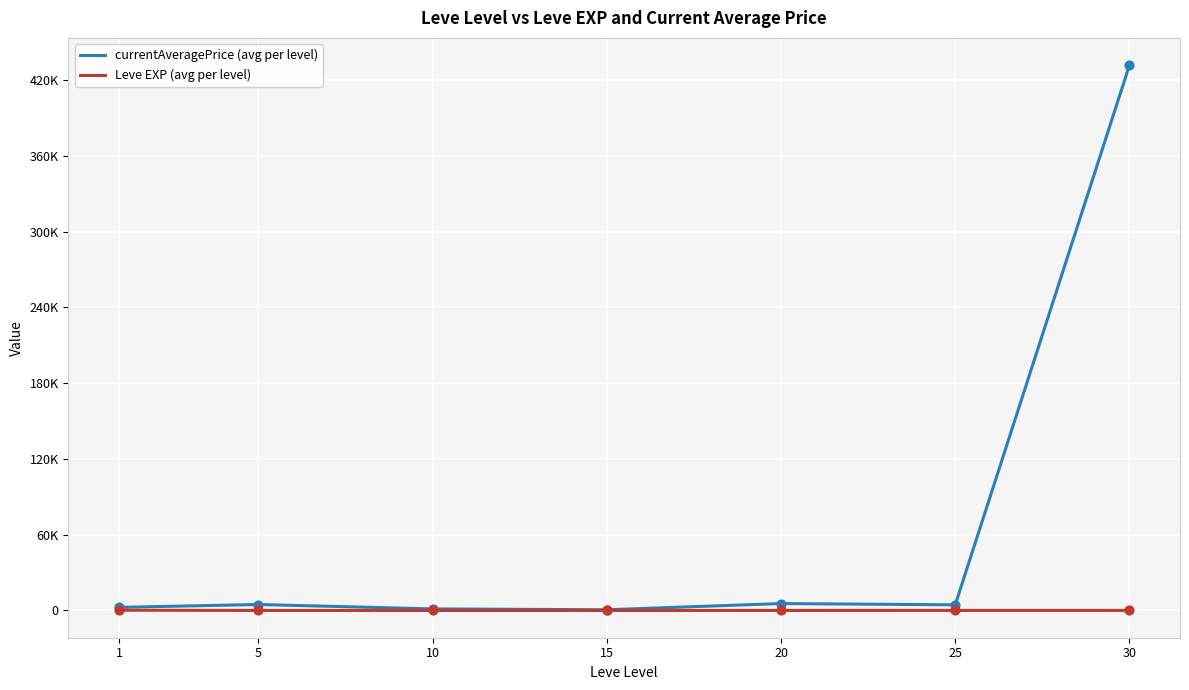

Which series has the largest total across all categories?

currentAveragePrice (avg per level)